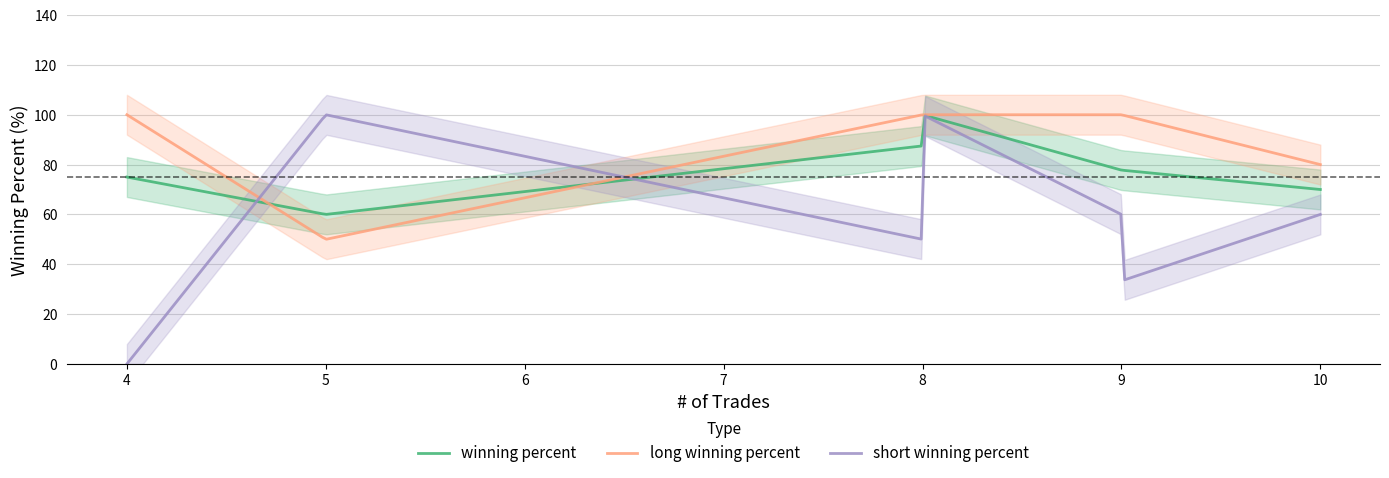

What is the highest value of the winning percent series?

99.7